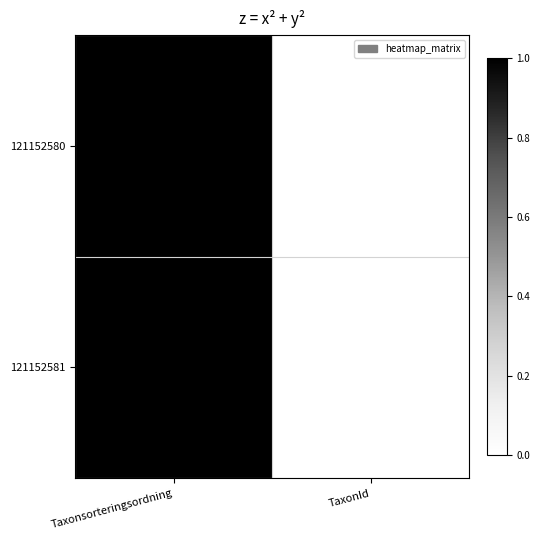

Rank the series at Taxonsorteringsordning from highest to lowest value.

121152580, 121152581